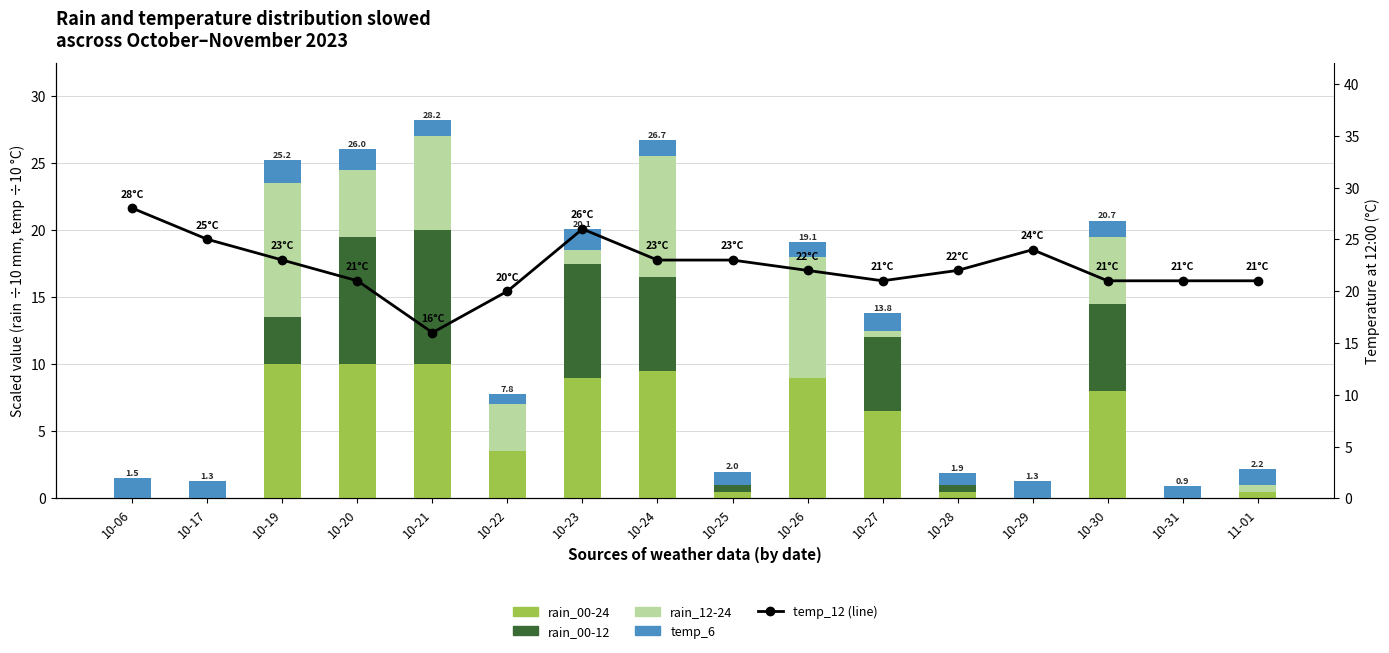

At which label is rain_12-24 closest to 5?

10-20